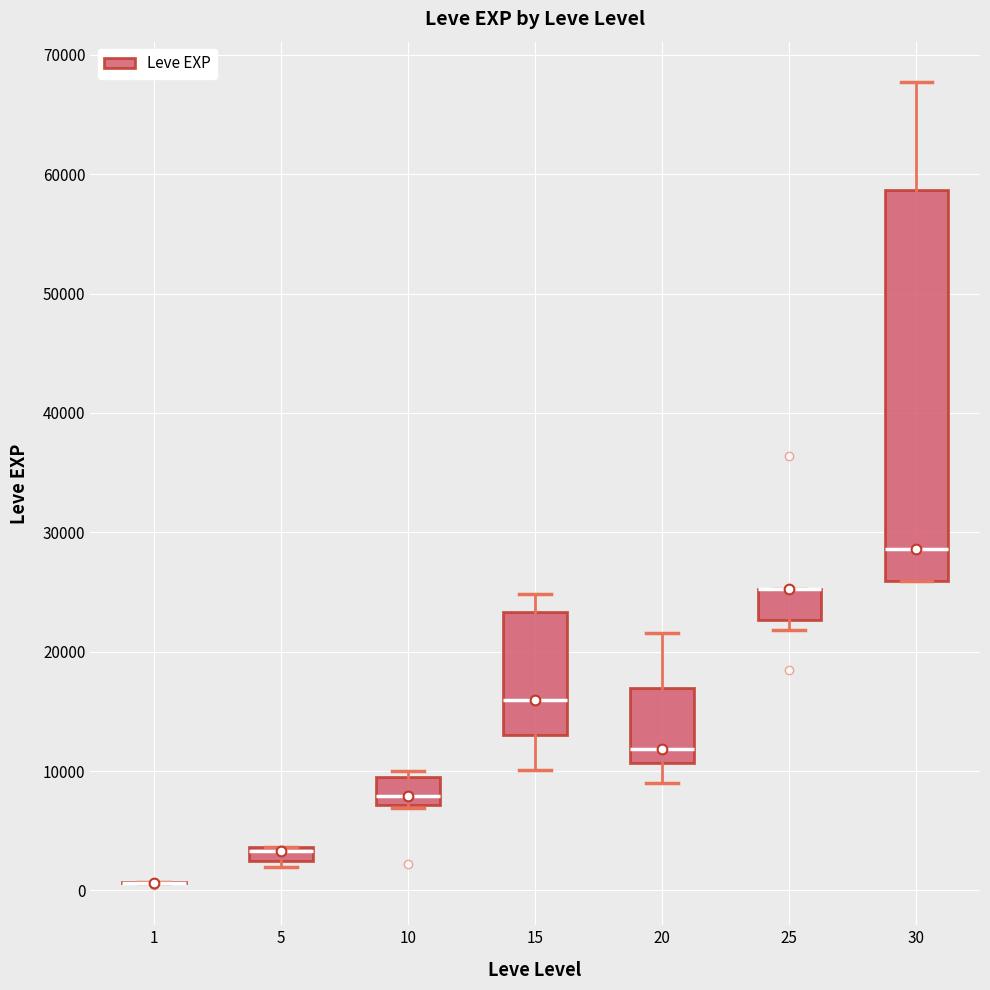

Which box is the tallest, from its lower edge to its upper edge?

30